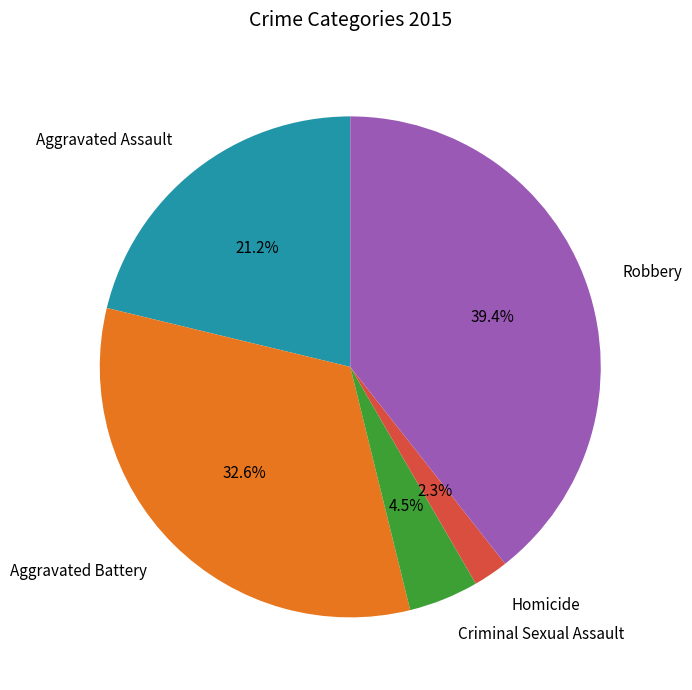

To the nearest percent, what is the average slice percentage?

20%